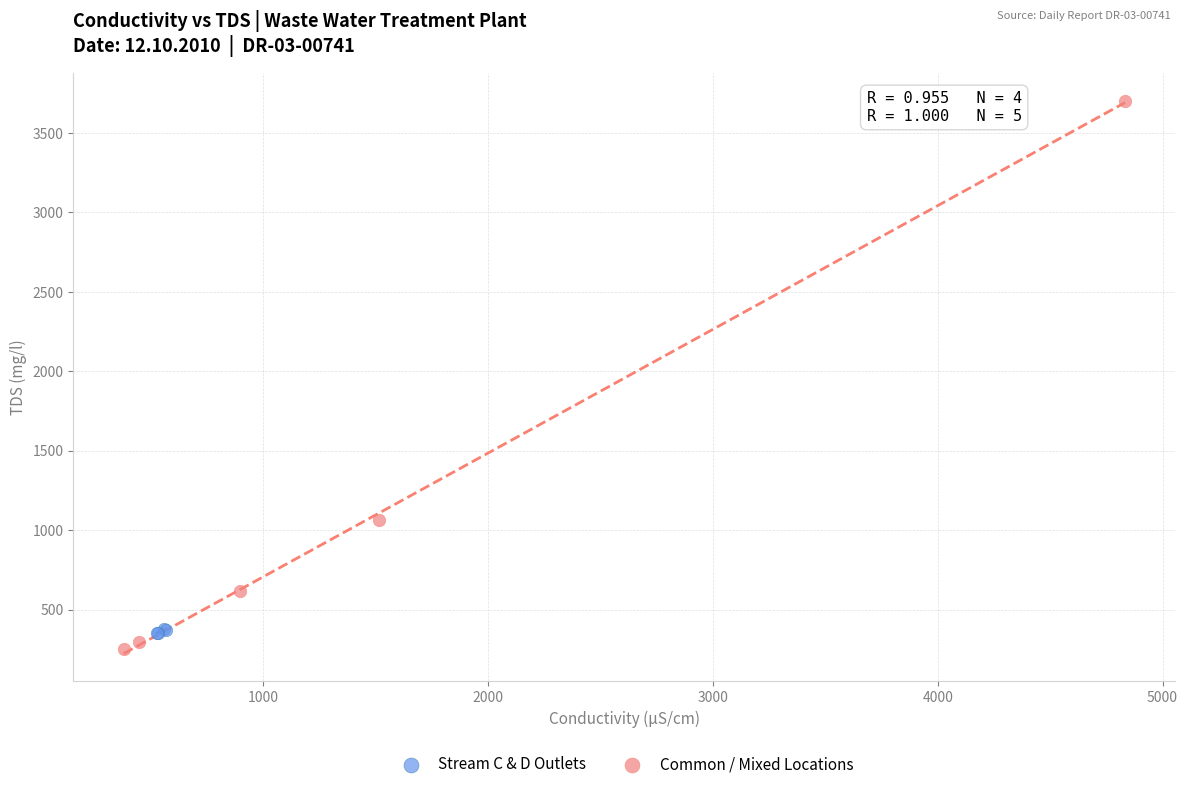

Which series has the largest Y range (max minus min)?

Common / Mixed Locations